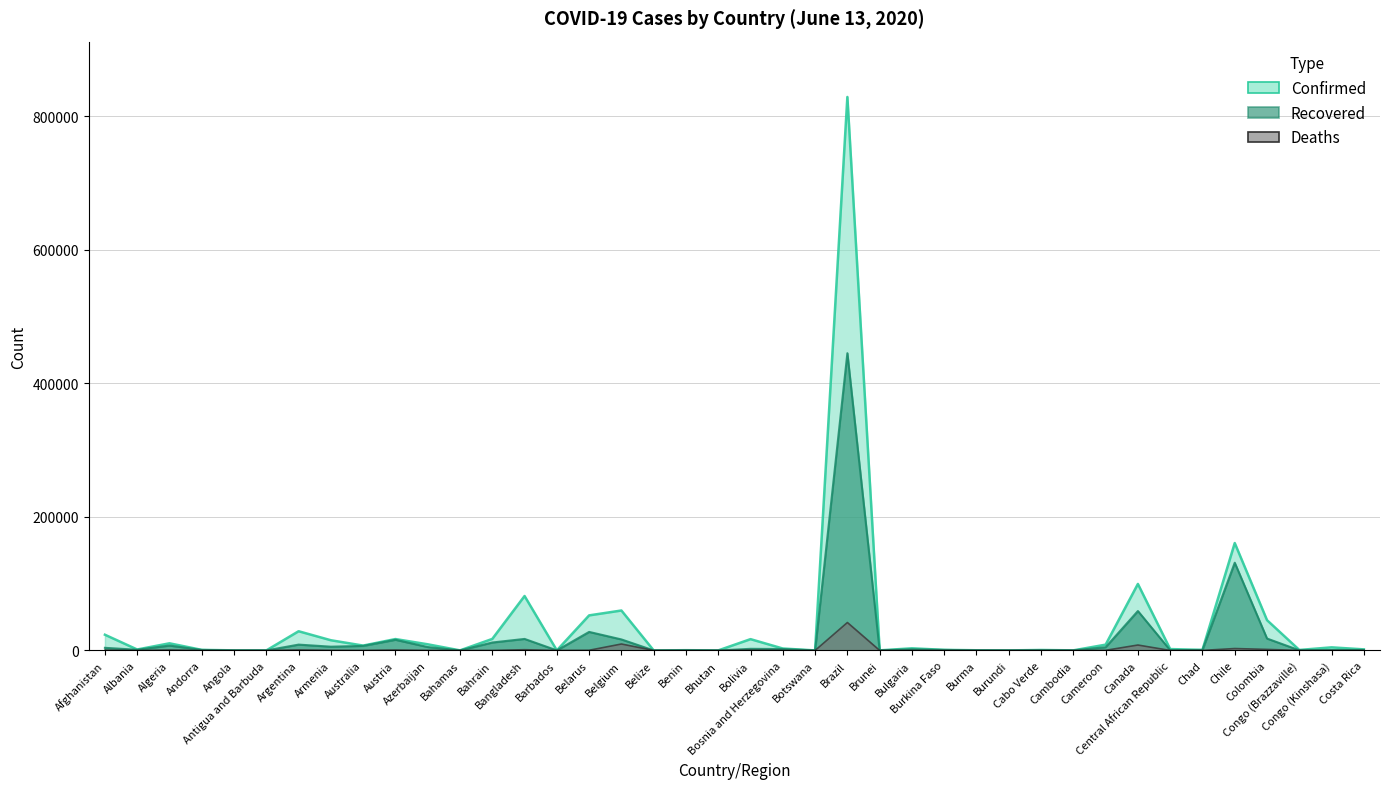

Which series has the widest spread of values?

Confirmed